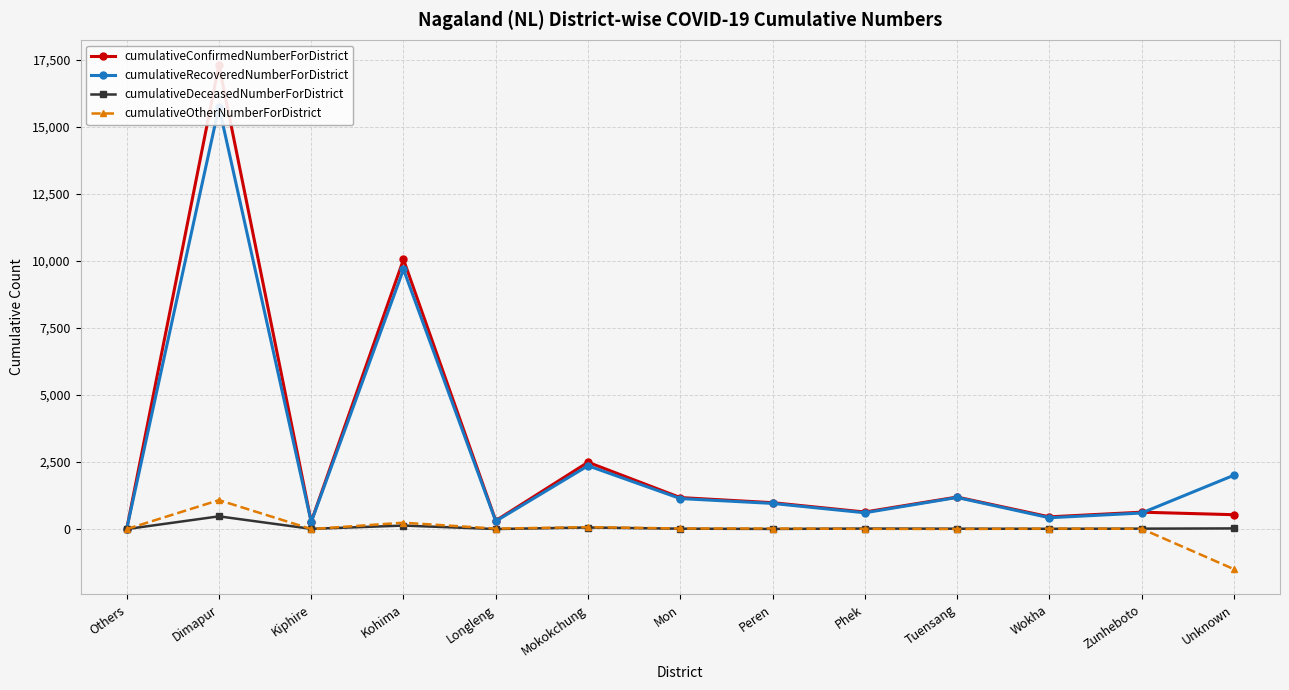

Which has a higher value, Others or Tuensang?

Tuensang